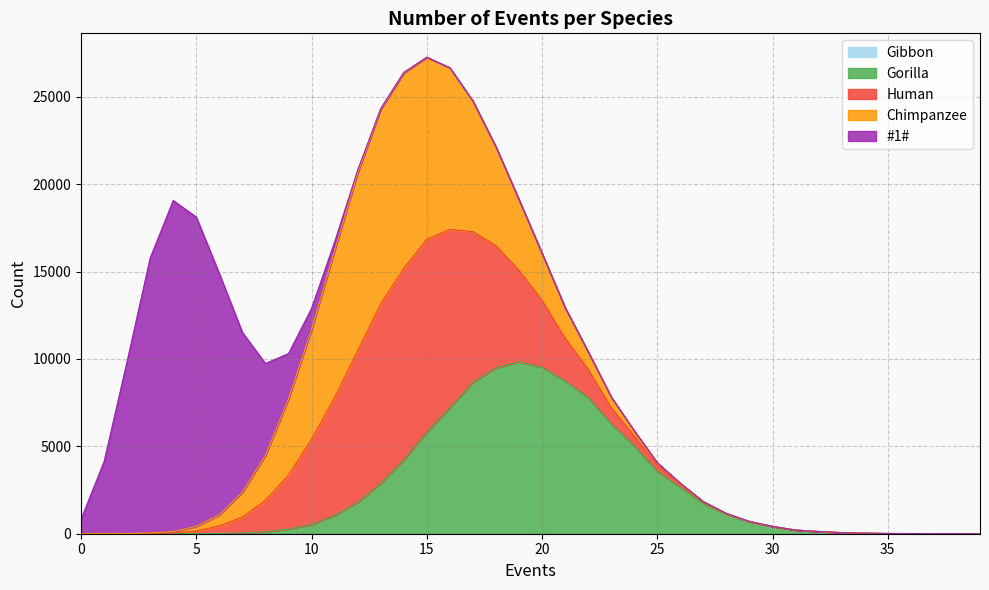

What is the average value of the Gorilla series?

2500